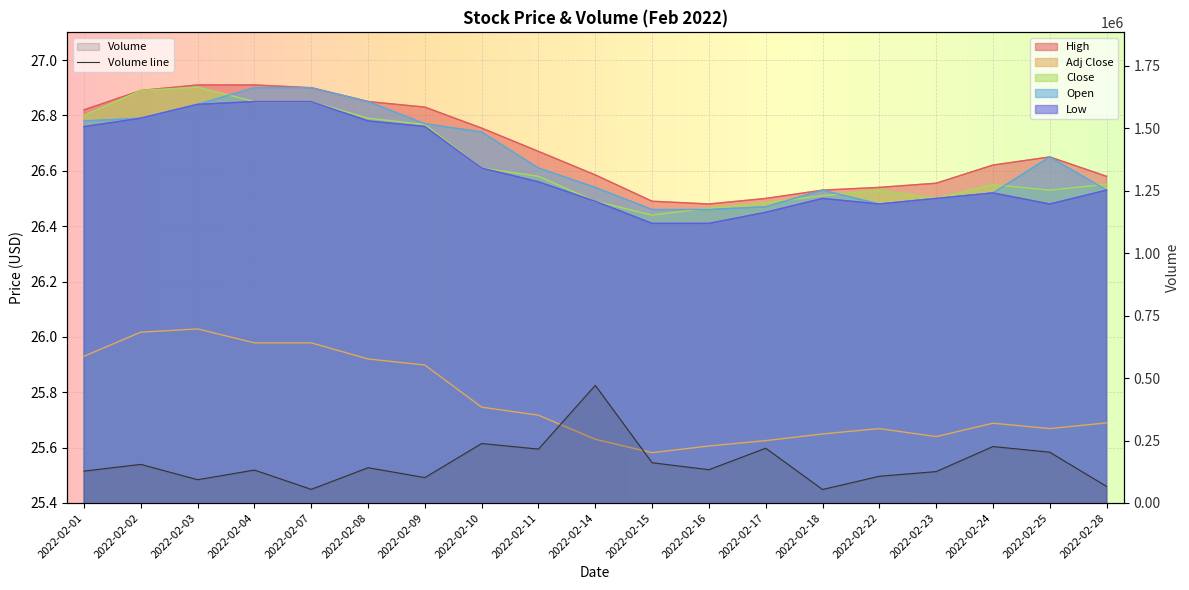

What is the spread (max minus min) of values at 2022-02-25?

203246.3